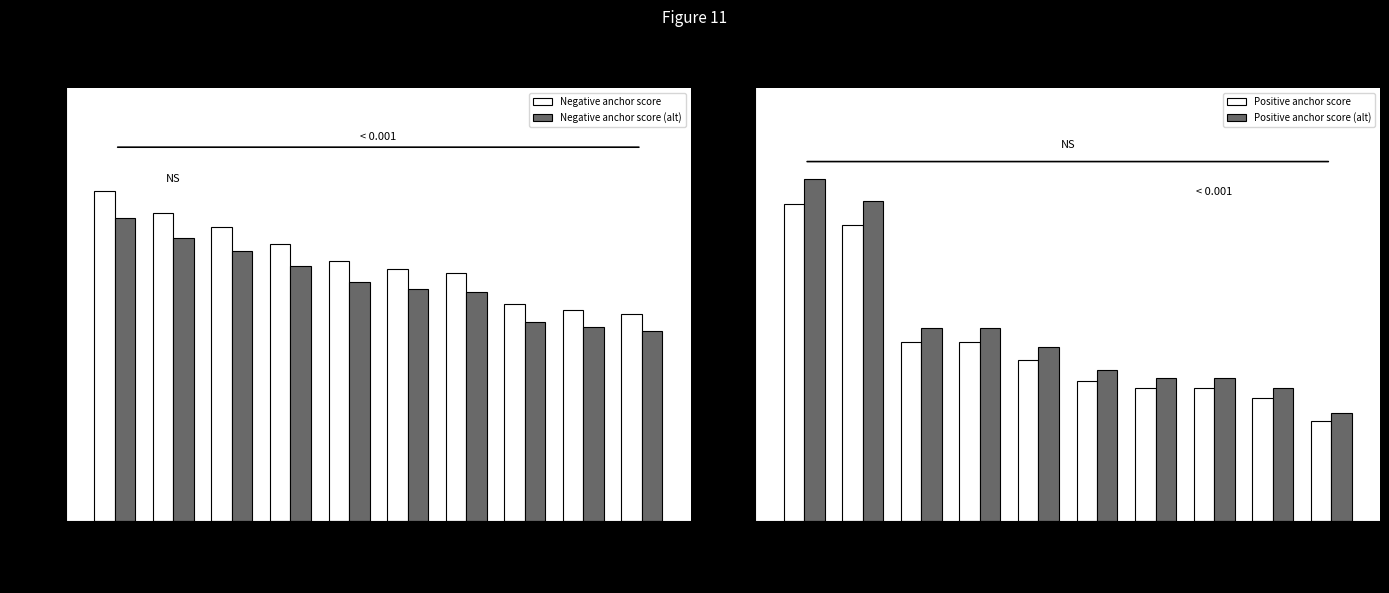

Is the value of Negative anchor score (alt) at plastic greater than the value of Negative anchor score at would?

No